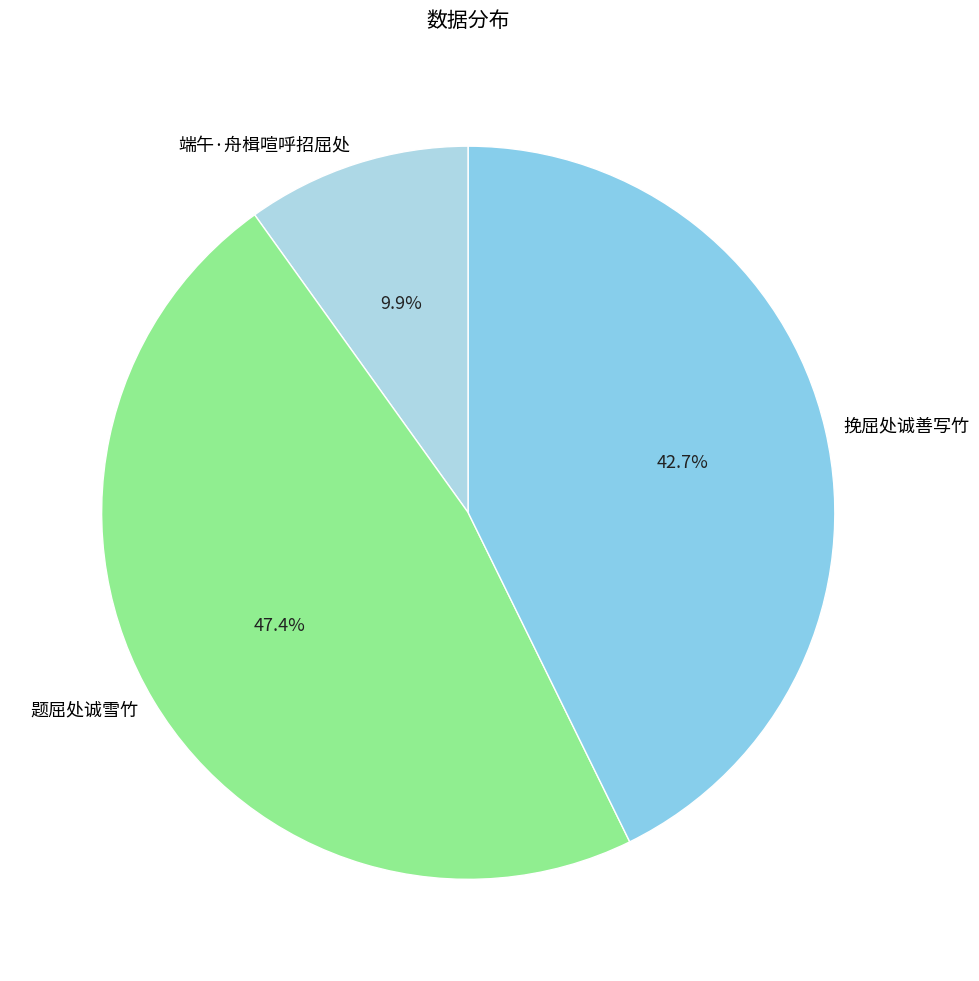

Combined, do 题屈处诚雪竹 and 端午·舟楫喧呼招屈处 account for over 50%?

Yes